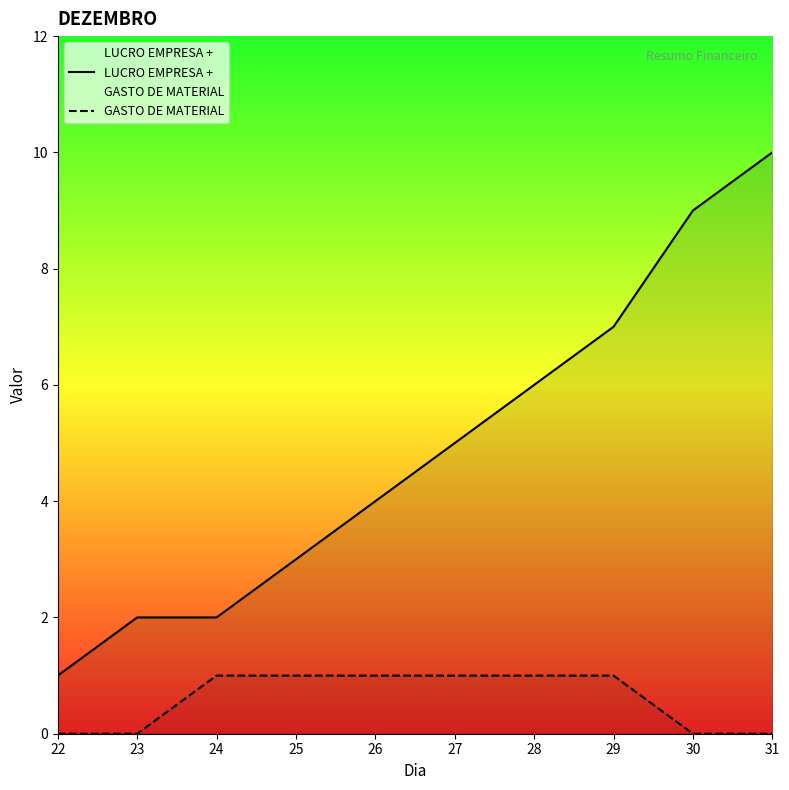

Reading left to right, list all the values displayed in this chart.

LUCRO EMPRESA +: 22=1	23=2	24=2	25=3	26=4	27=5	28=6	29=7	30=9	31=10
GASTO DE MATERIAL: 22=0	23=0	24=1	25=1	26=1	27=1	28=1	29=1	30=0	31=0